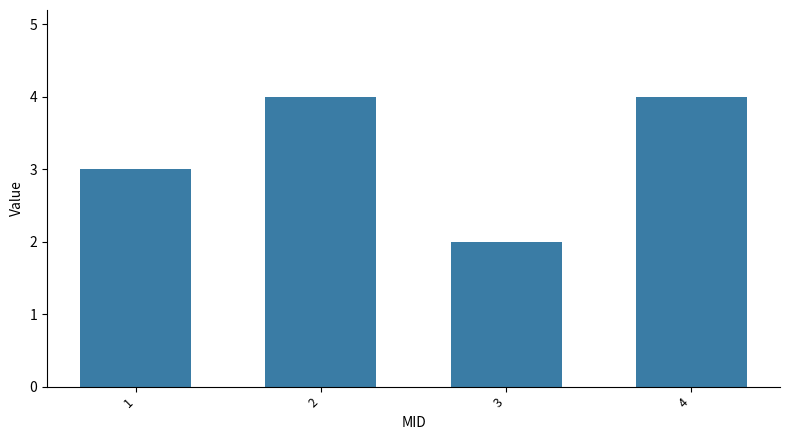

Reading right to left, extract all data points from this chart.

4=4	3=2	2=4	1=3